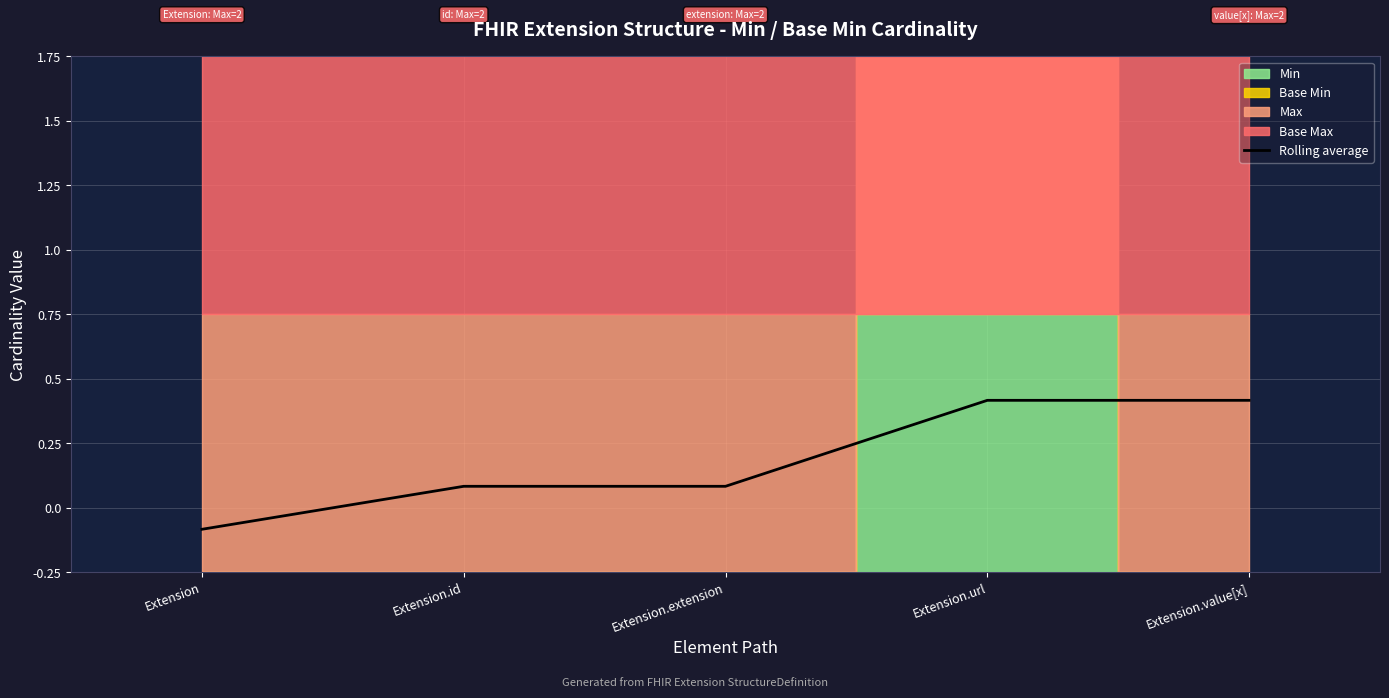

How many lines are shown in the chart?

1